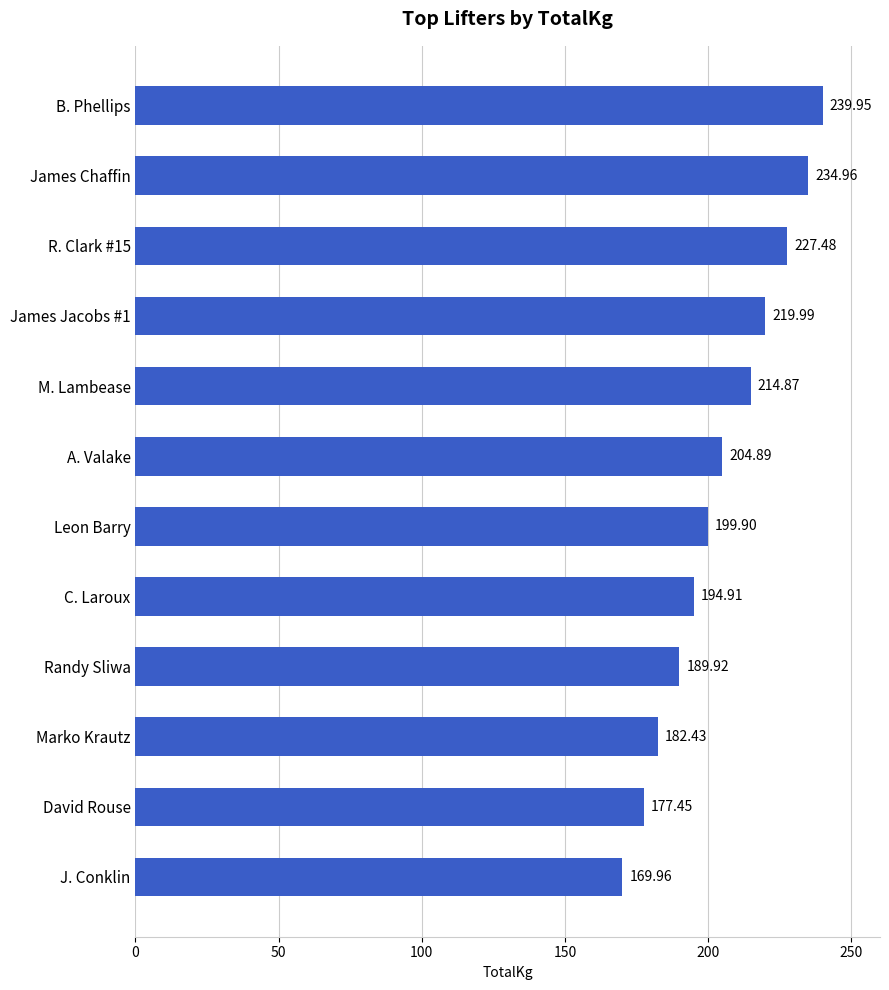

What is the change in value from R. Clark #15 to B. Phellips?

+12.5